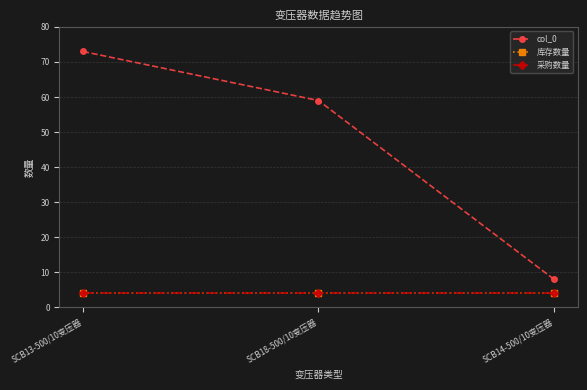

Does the chart have visible grid lines?

Yes